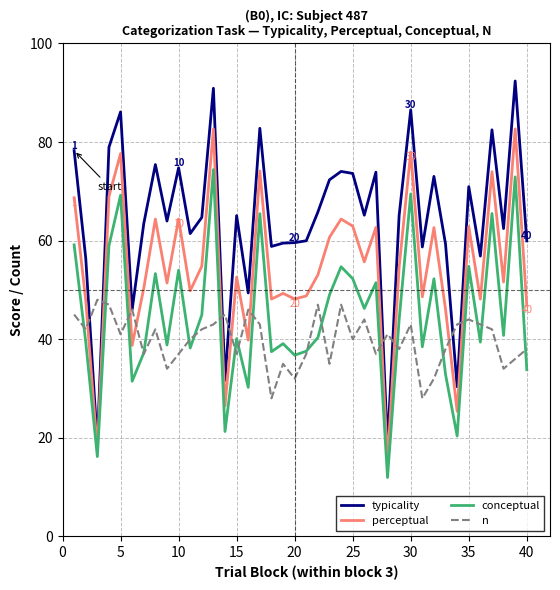

Does the chart have visible grid lines?

Yes